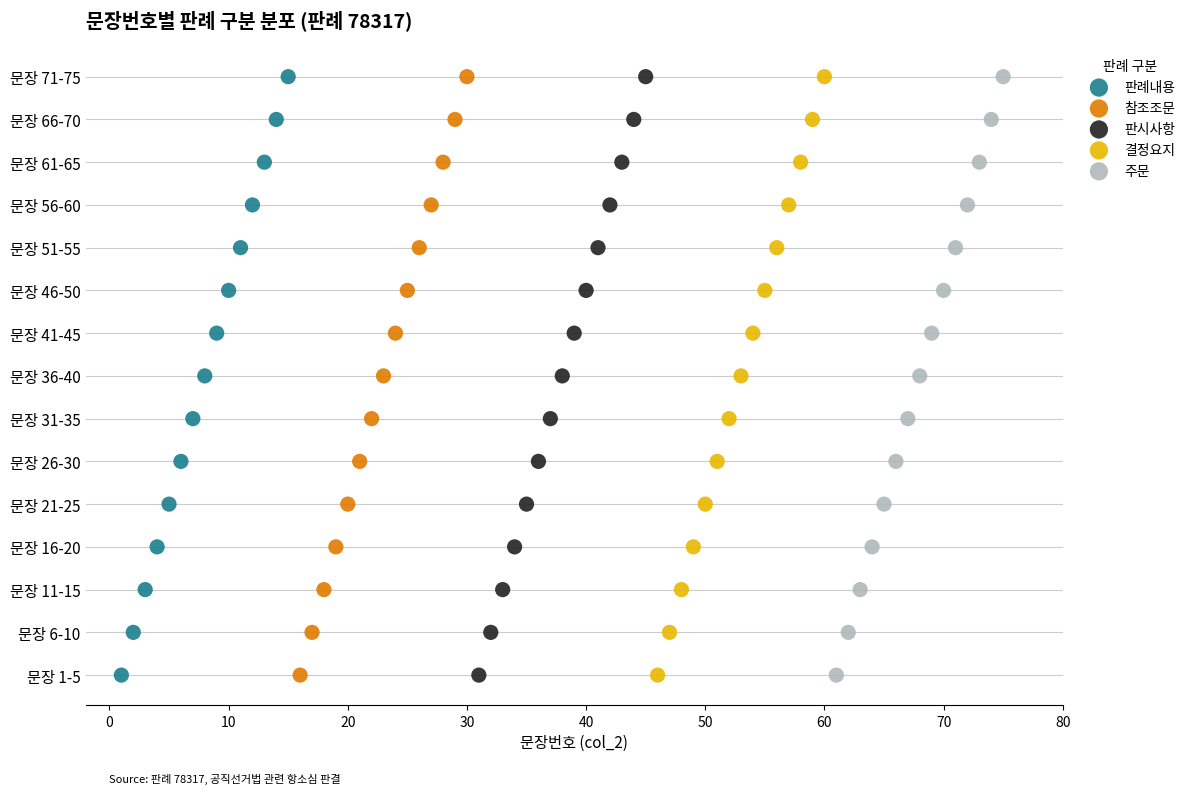

What are all the series names shown in the legend?

판례내용, 참조조문, 판시사항, 결정요지, 주문